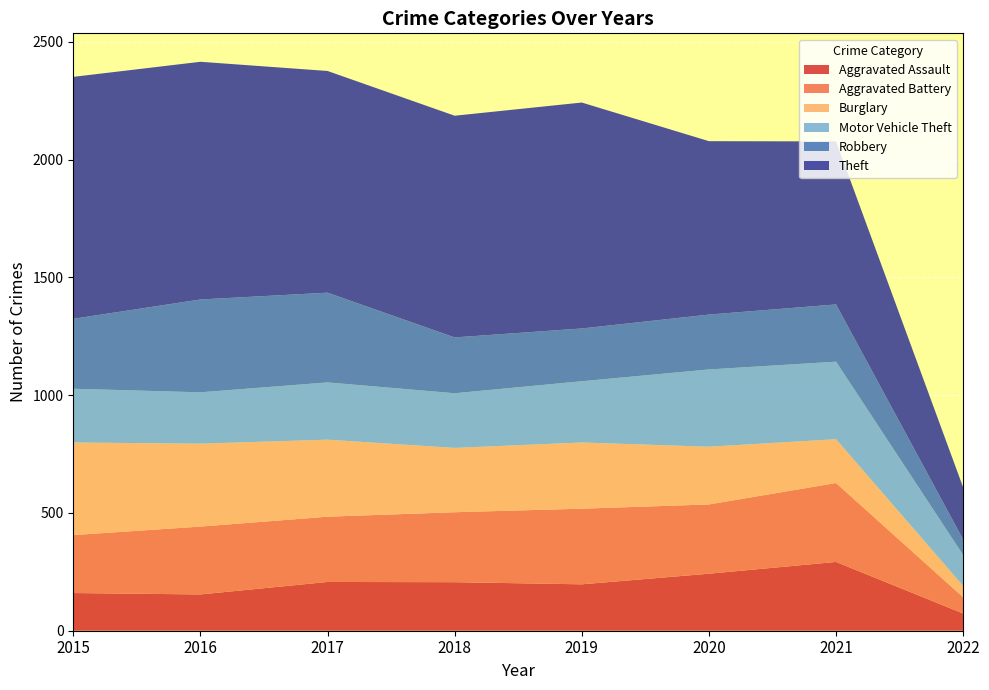

Reading left to right, extract all data points from this chart.

Aggravated Assault: 2015=160	2016=154	2017=207	2018=206	2019=197	2020=242	2021=292	2022=73
Aggravated Battery: 2015=246	2016=288	2017=277	2018=297	2019=321	2020=294	2021=335	2022=69
Burglary: 2015=393	2016=352	2017=327	2018=273	2019=281	2020=245	2021=186	2022=48
Motor Vehicle Theft: 2015=228	2016=218	2017=243	2018=232	2019=260	2020=328	2021=329	2022=131
Robbery: 2015=297	2016=394	2017=381	2018=237	2019=224	2020=233	2021=243	2022=66
Theft: 2015=1027	2016=1009	2017=941	2018=941	2019=959	2020=736	2021=692	2022=221